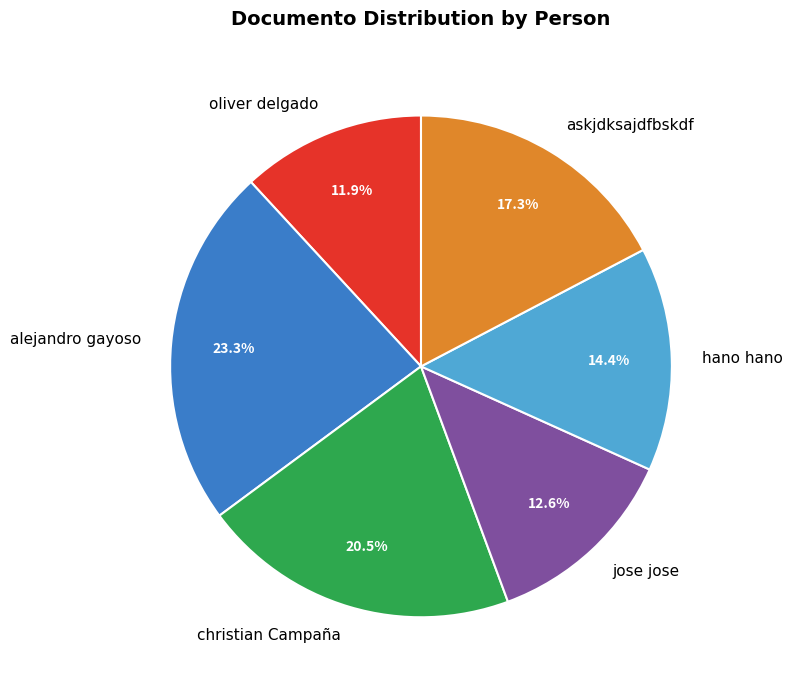

Which slice is the smallest?

oliver delgado